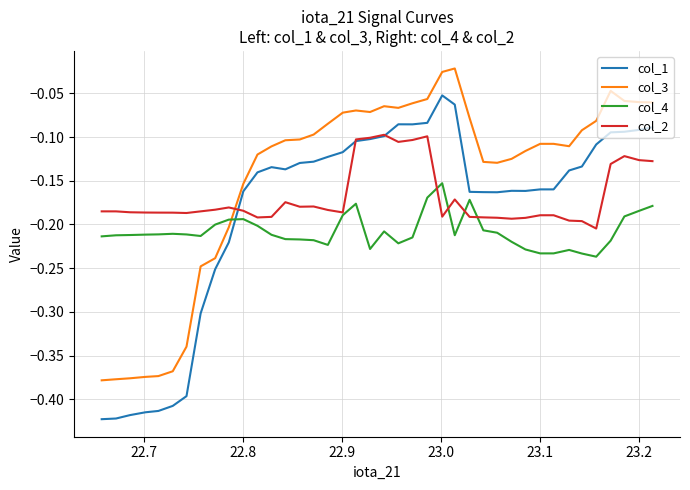

List the series in order of their overall mean, highest first.

col_3, col_2, col_1, col_4